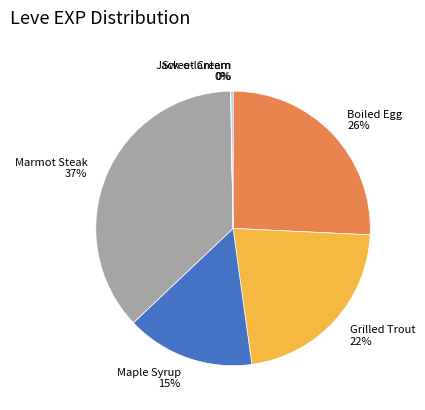

To the nearest percent, what is the average slice percentage?

17%